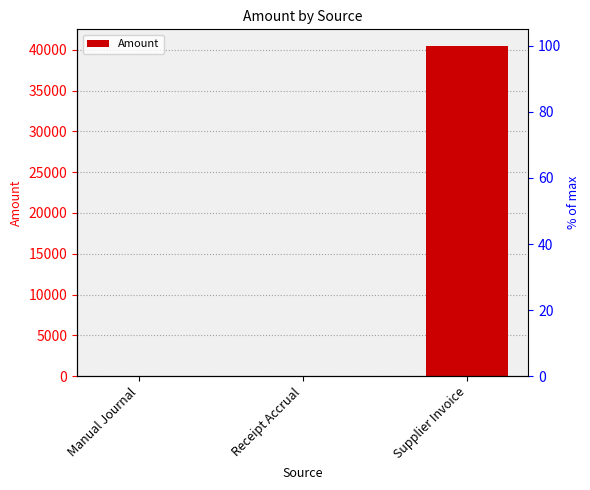

What is the label of the 2nd bar from the left?

Receipt Accrual